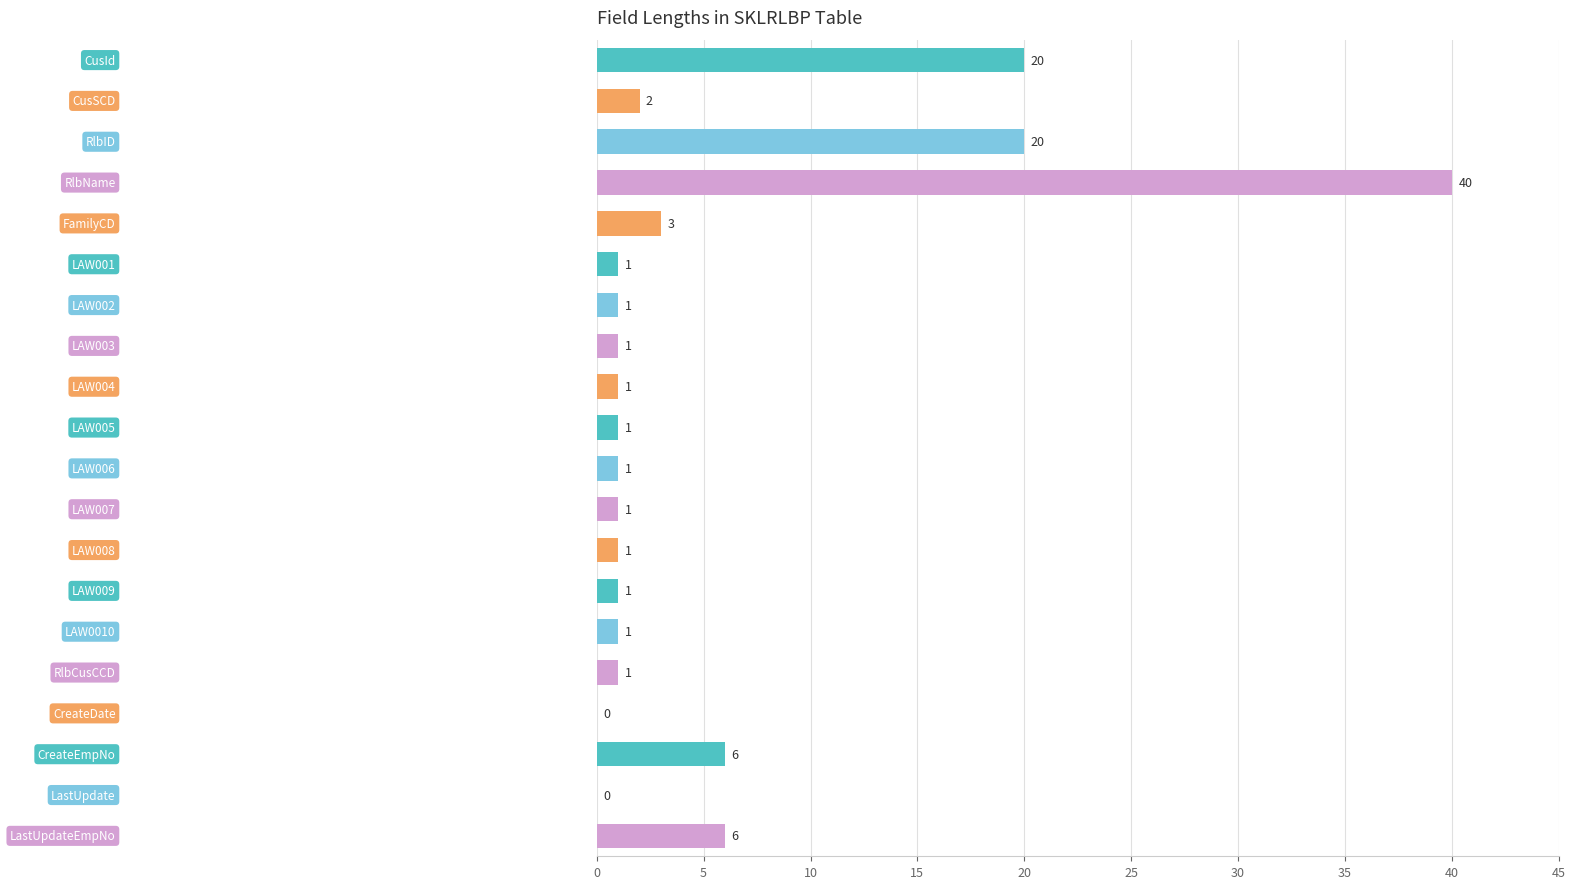

What is the maximum value shown in the chart?

40